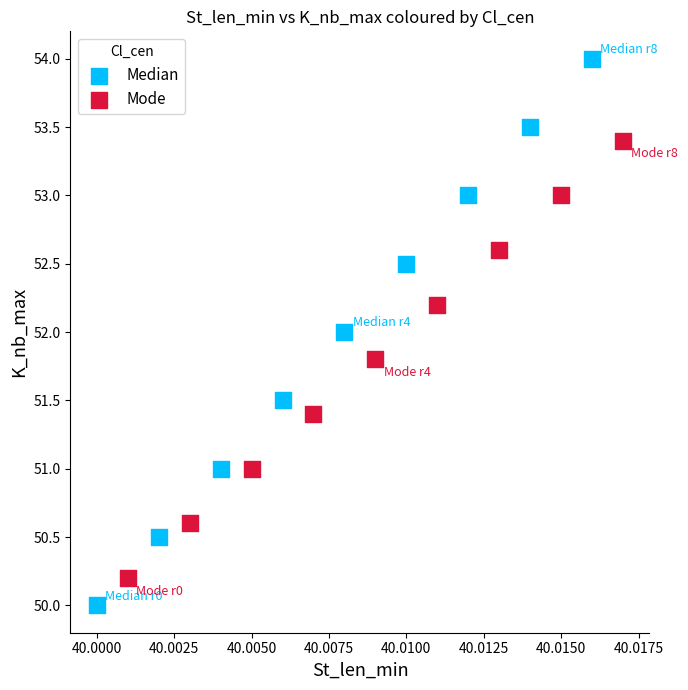

Which series reaches the minimum Y coordinate?

Median